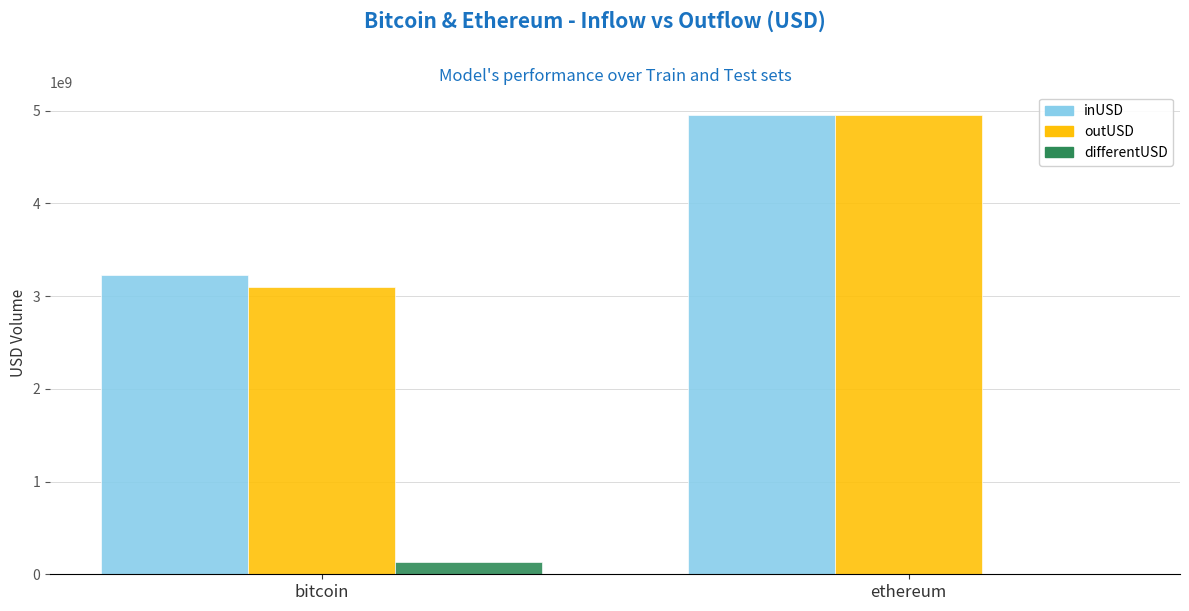

Reading left to right, extract all data points from this chart.

inUSD: bitcoin=3228845068.6	ethereum=4956030158.7
outUSD: bitcoin=3098672553.2	ethereum=4955732951.3
differentUSD: bitcoin=130172515.3	ethereum=297207.4